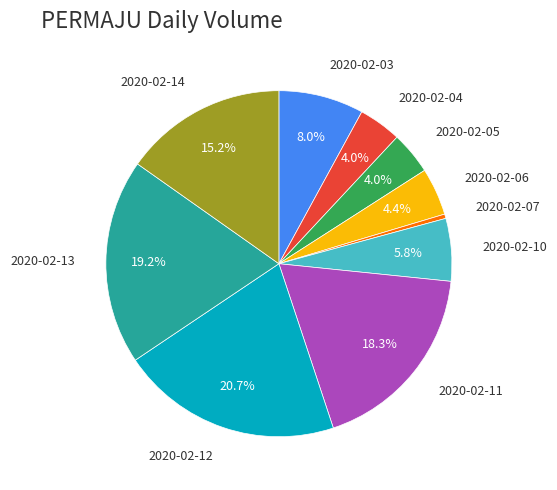

How many slices are in this pie chart?

10